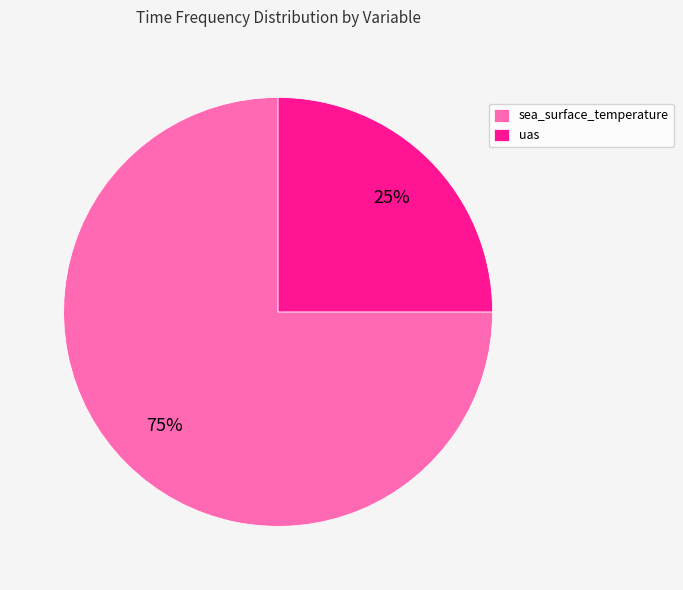

Between sea_surface_temperature and uas, which is larger?

sea_surface_temperature